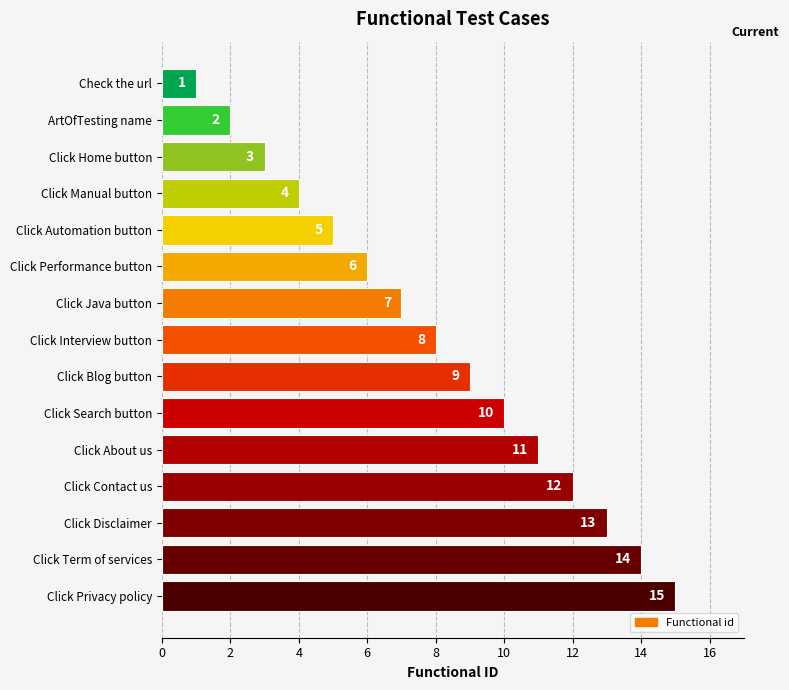

Is it true that the value at Check the url is 0?

False